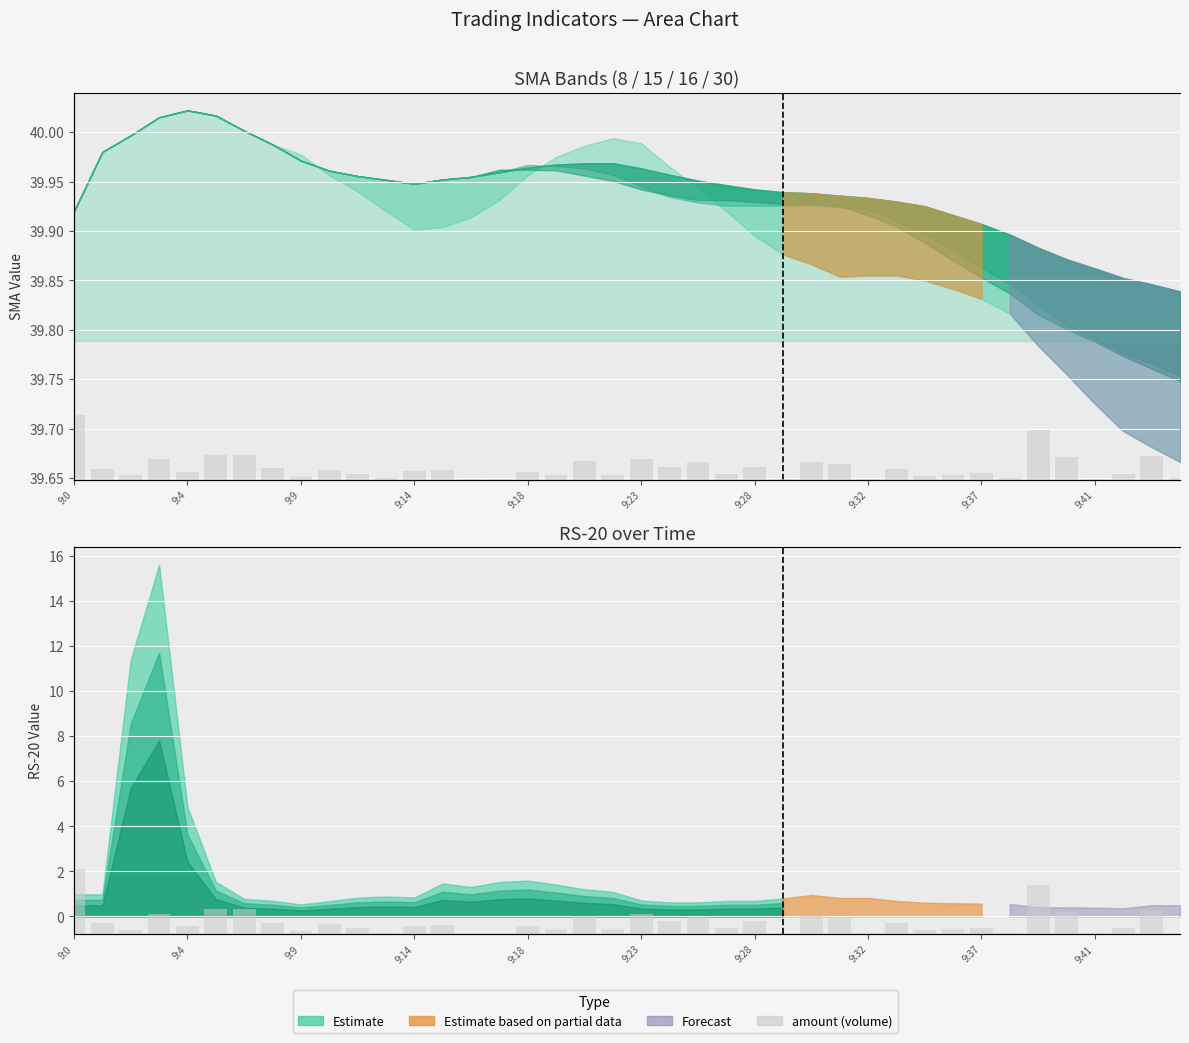

What is the ratio of the value at 31 to the value at 33?

4.4